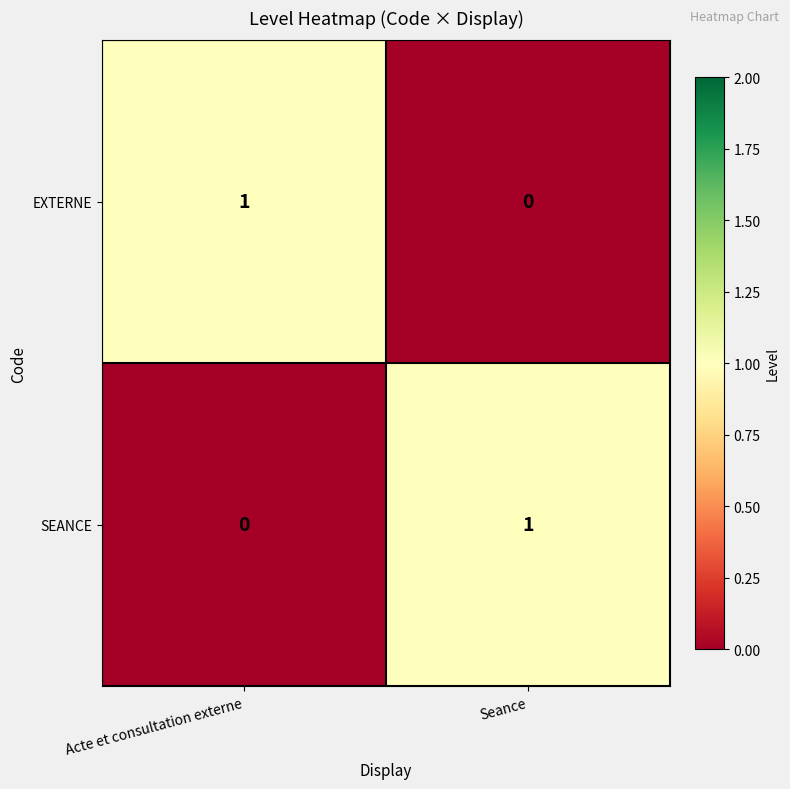

At Acte et consultation externe, list the series in order from smallest to largest.

SEANCE, EXTERNE